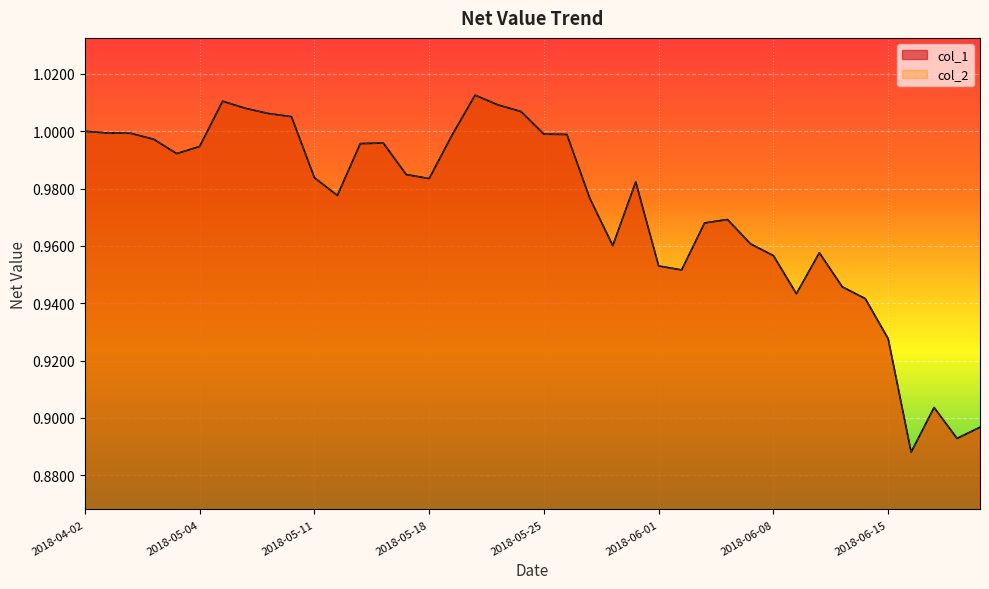

The col_1 series shows 0.4 at 2018-05-28. True or false?

False